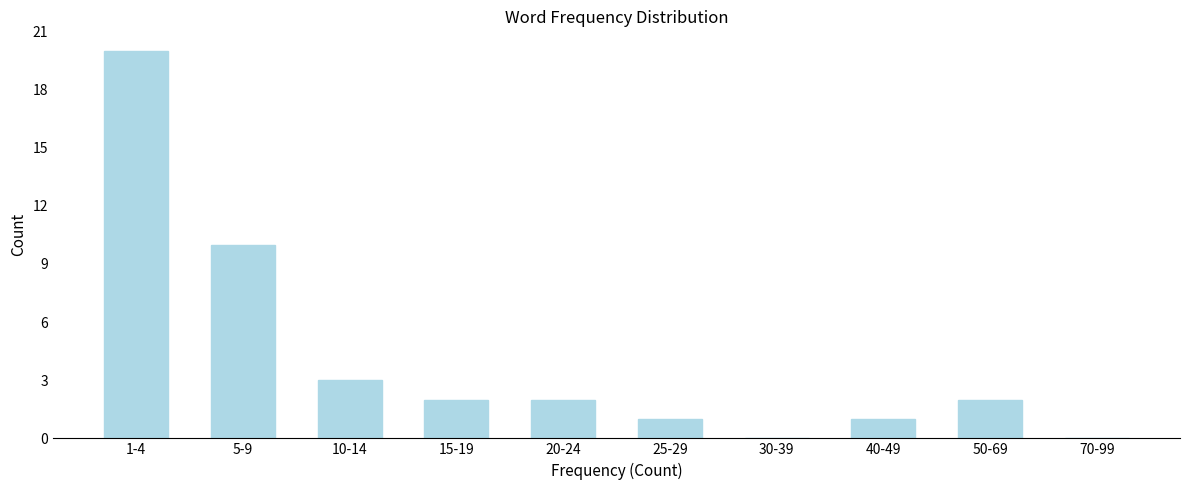

Reading left to right, what are all the values shown in this chart?

1-4=20	5-9=10	10-14=3	15-19=2	20-24=2	25-29=1	30-39=0	40-49=1	50-69=2	70-99=0